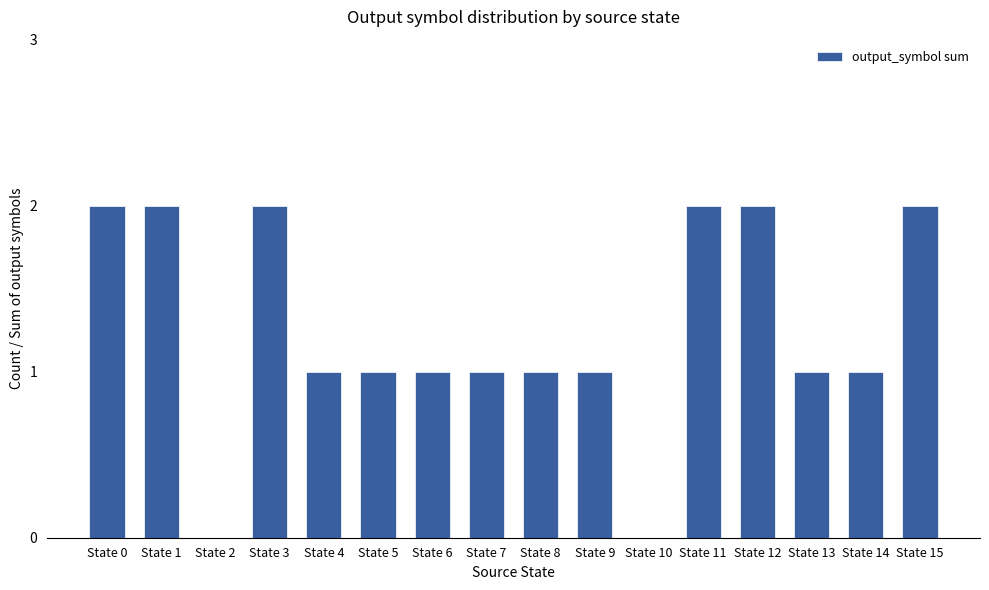

What is the change in value from State 10 to State 14?

+1